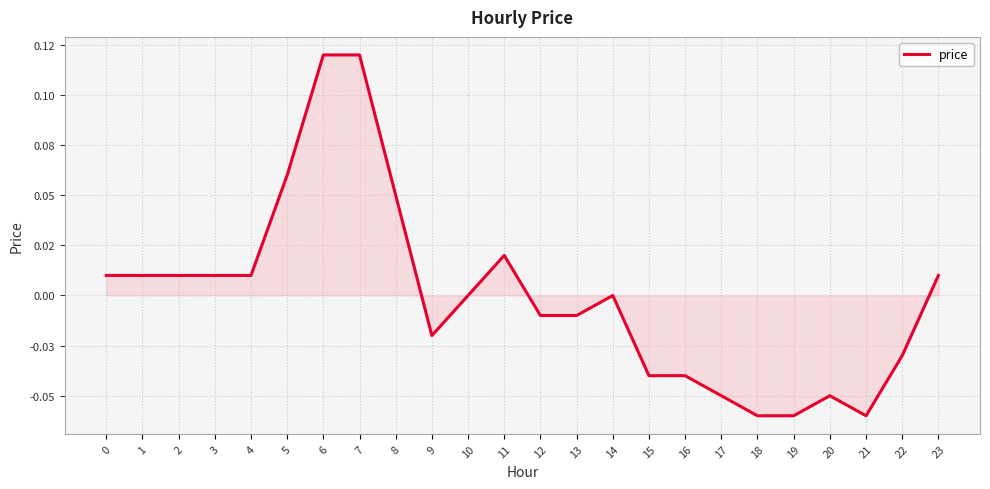

What is the change in value from 6 to 22?

-0.1